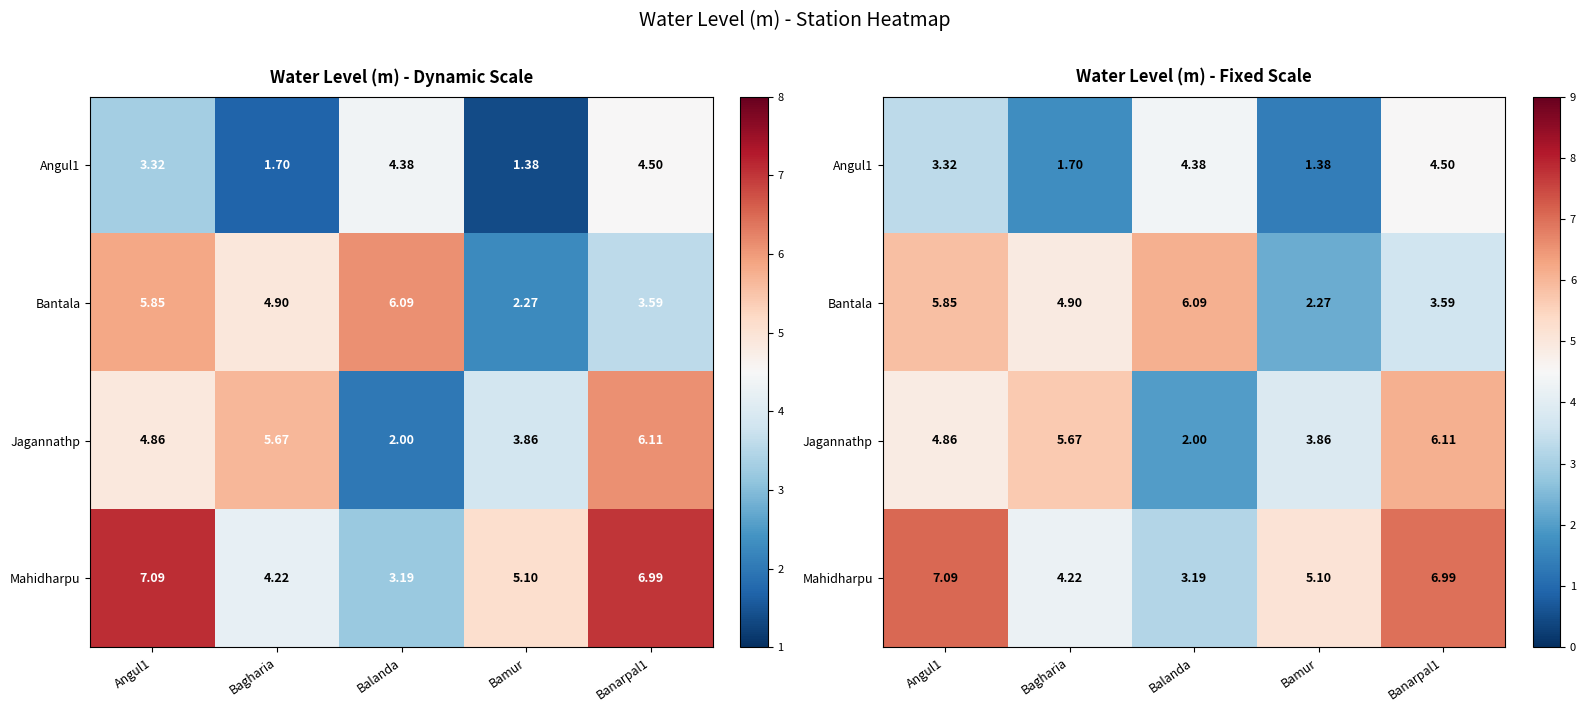

What is the smallest value displayed?

1.4